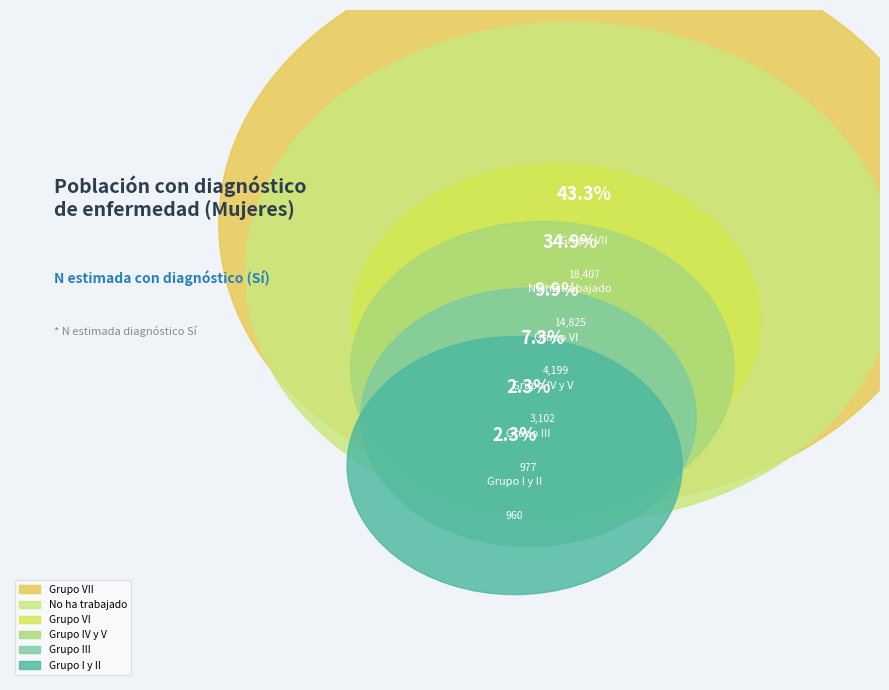

Is Grupo IV y V the majority of the pie?

No